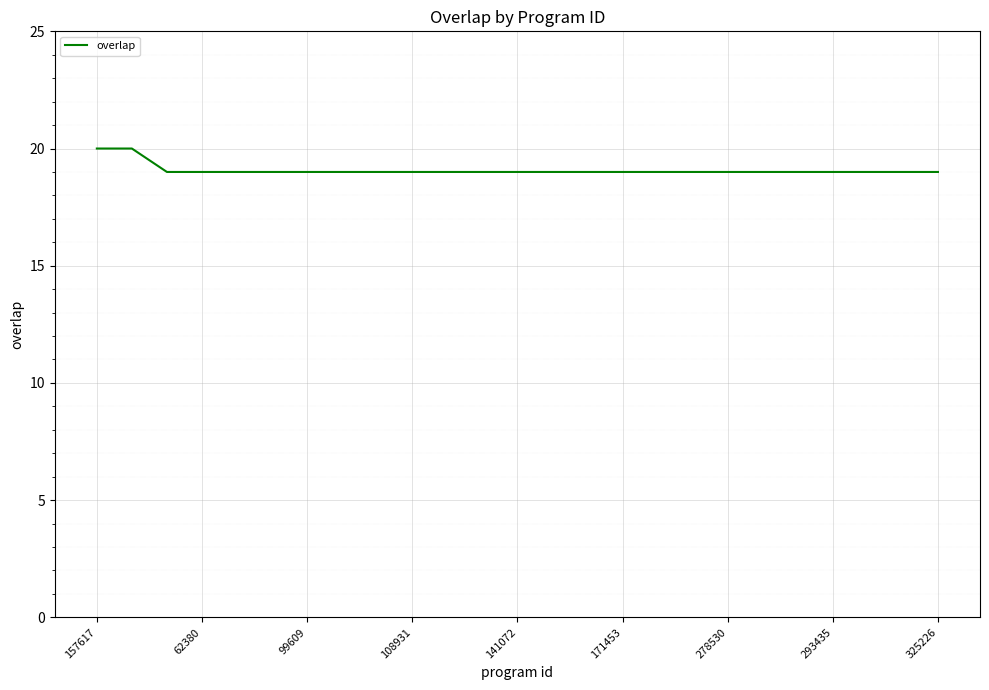

What is the smallest value displayed?

19